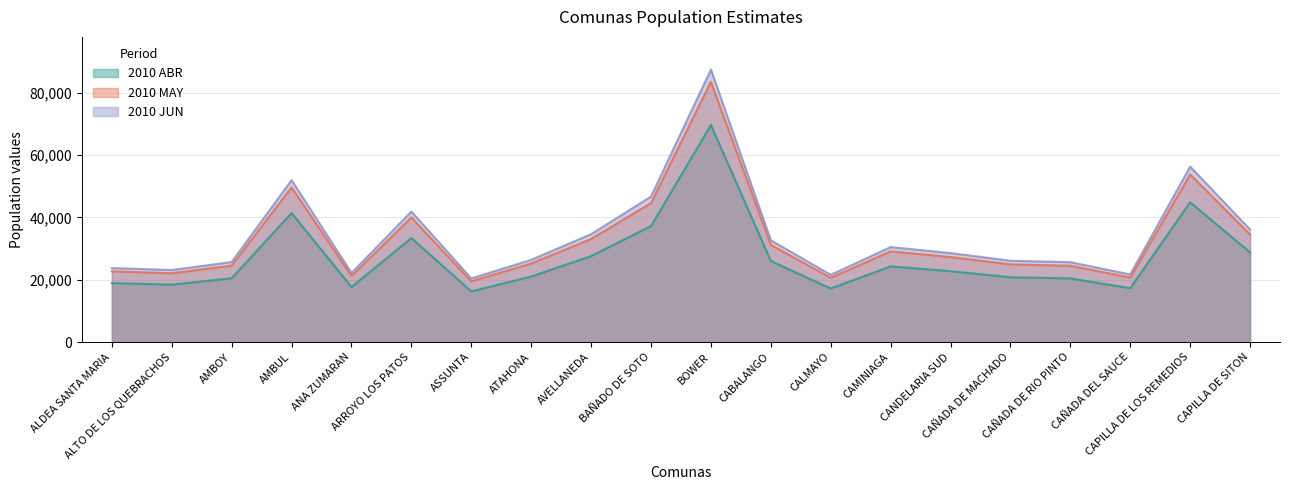

Where does the 2010 ABR series first go above 22742?

AMBUL